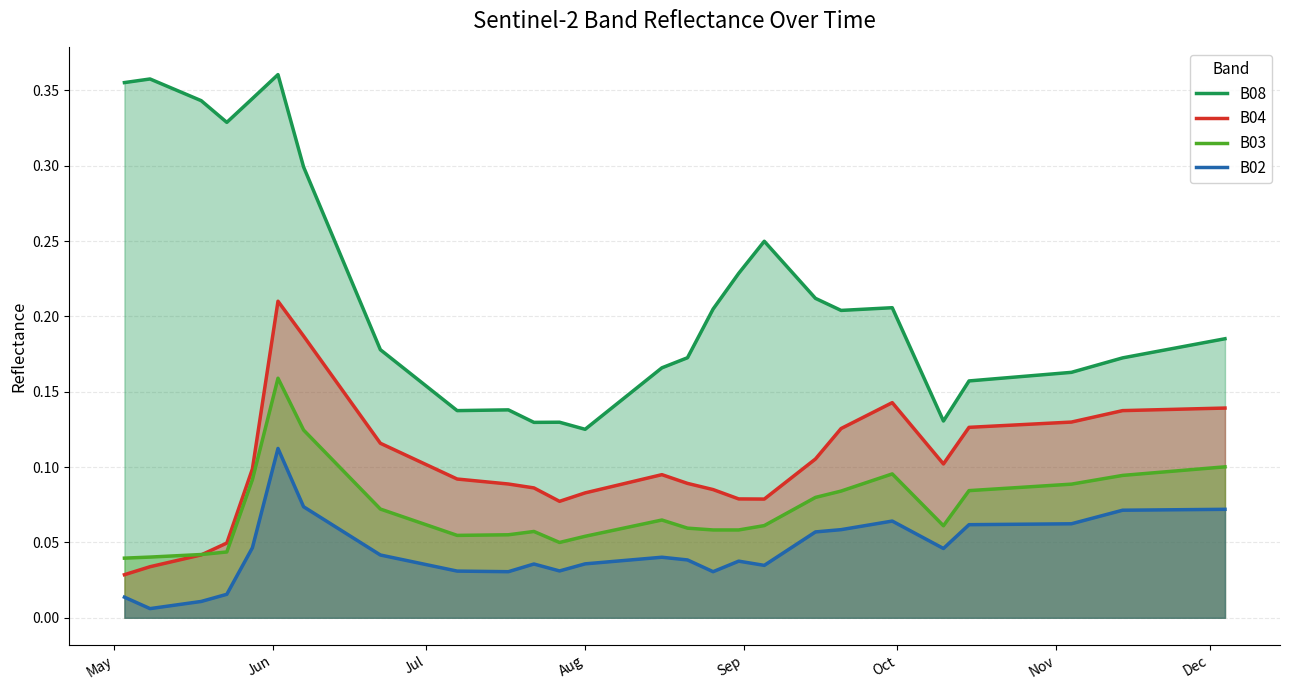

List the series in order of their overall mean, lowest first.

B02, B03, B04, B08